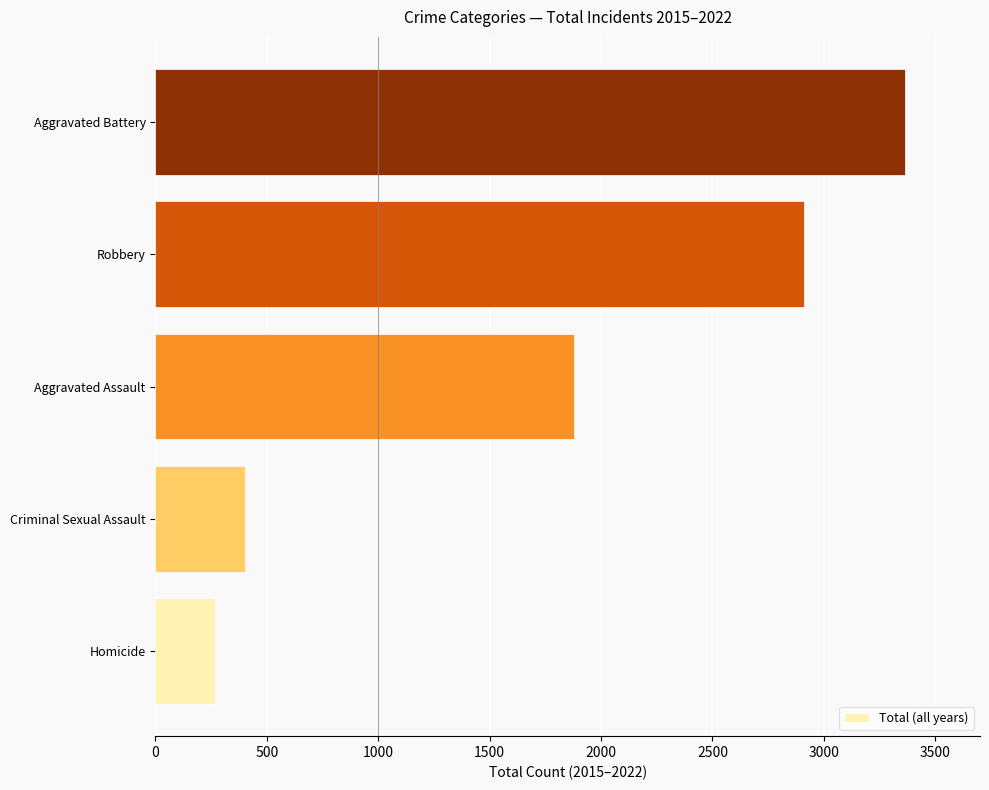

Reading bottom to top, extract all data points from this chart.

267	401	1880	2911	3364